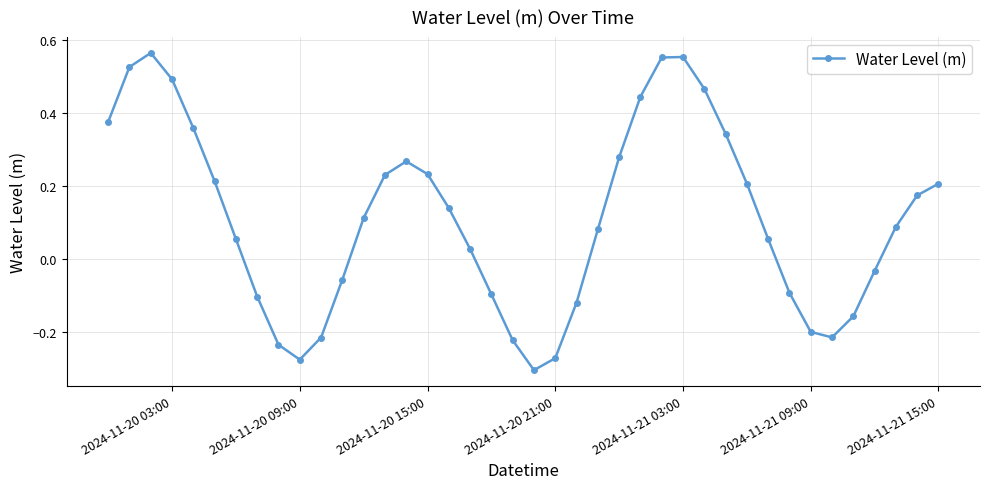

True or false: there are more than 1 points higher than both neighbors.

True